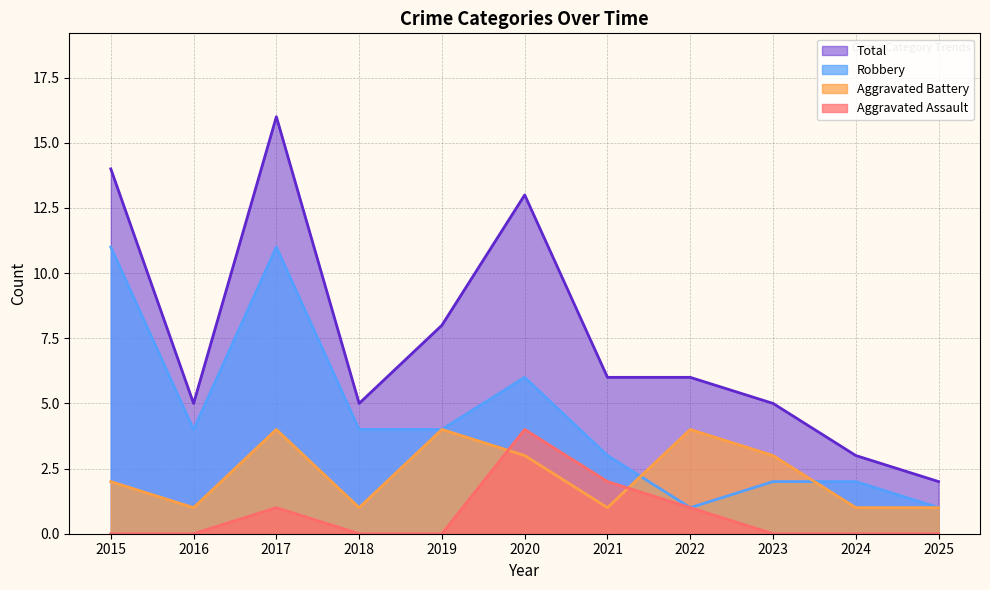

What is the difference between the maximum and second lowest values in the Aggravated Battery series?

3